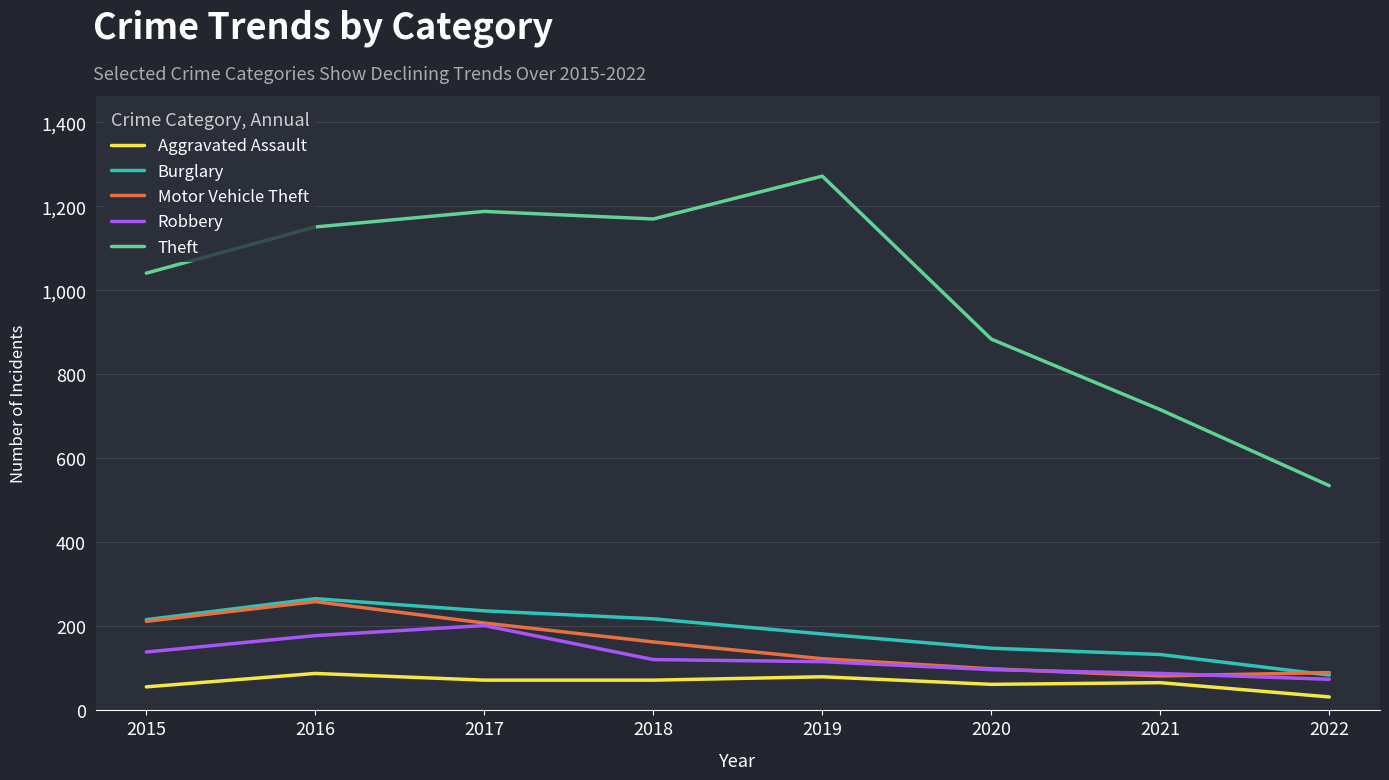

True or false: Burglary and Theft intersect in this chart.

False